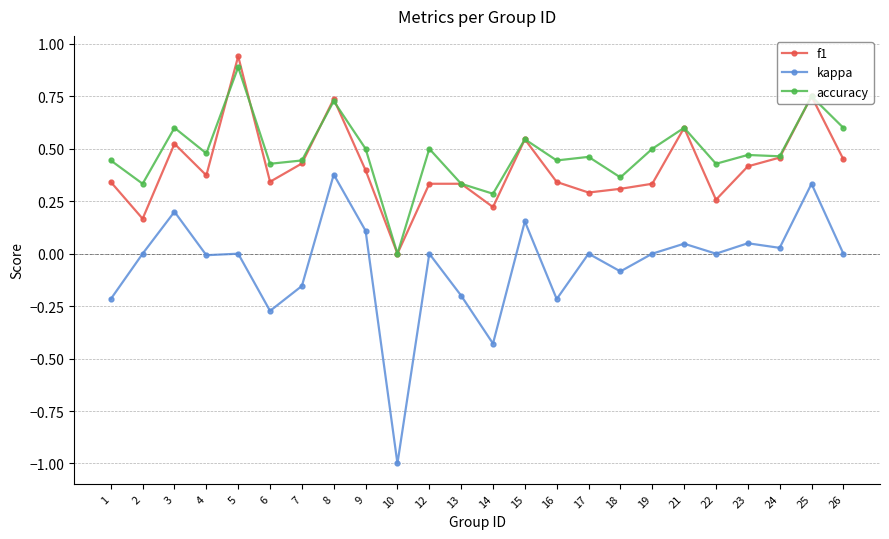

Rank the series at 6 from highest to lowest value.

accuracy, f1, kappa